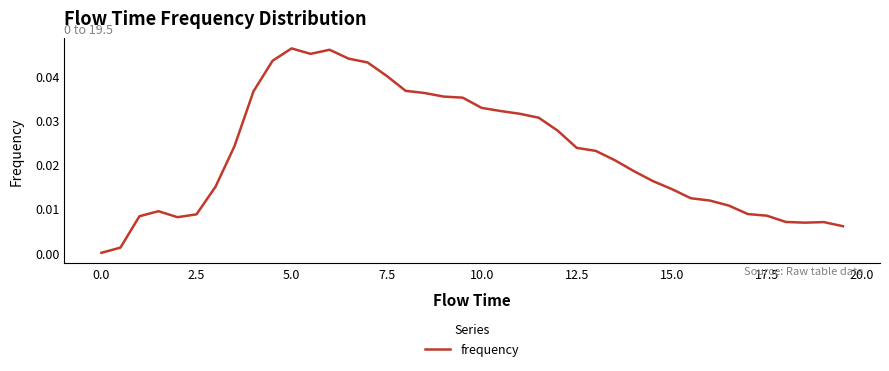

How many lines are shown in the chart?

1